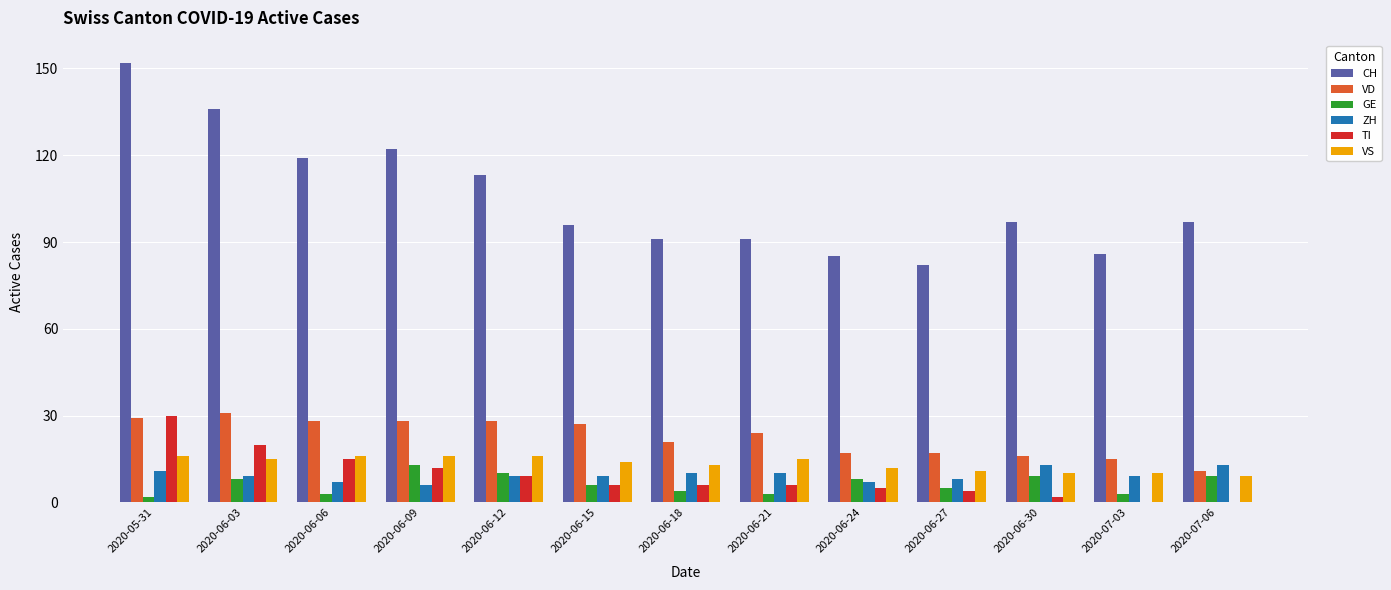

Which series has the largest range (max minus min)?

CH